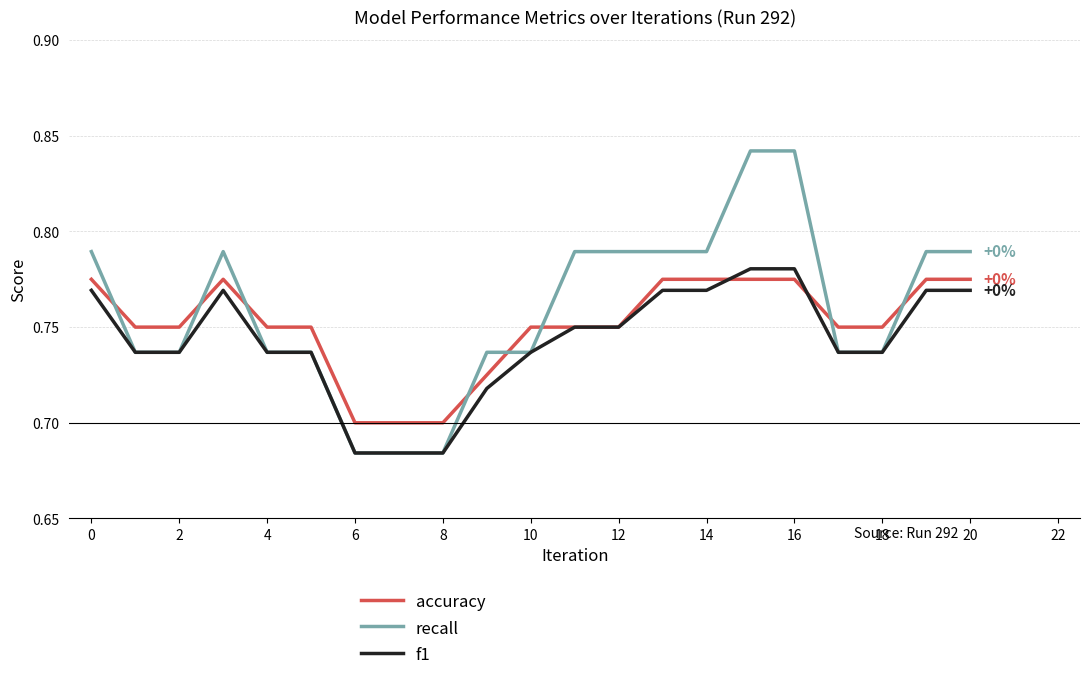

True or false: recall and accuracy intersect in this chart.

True